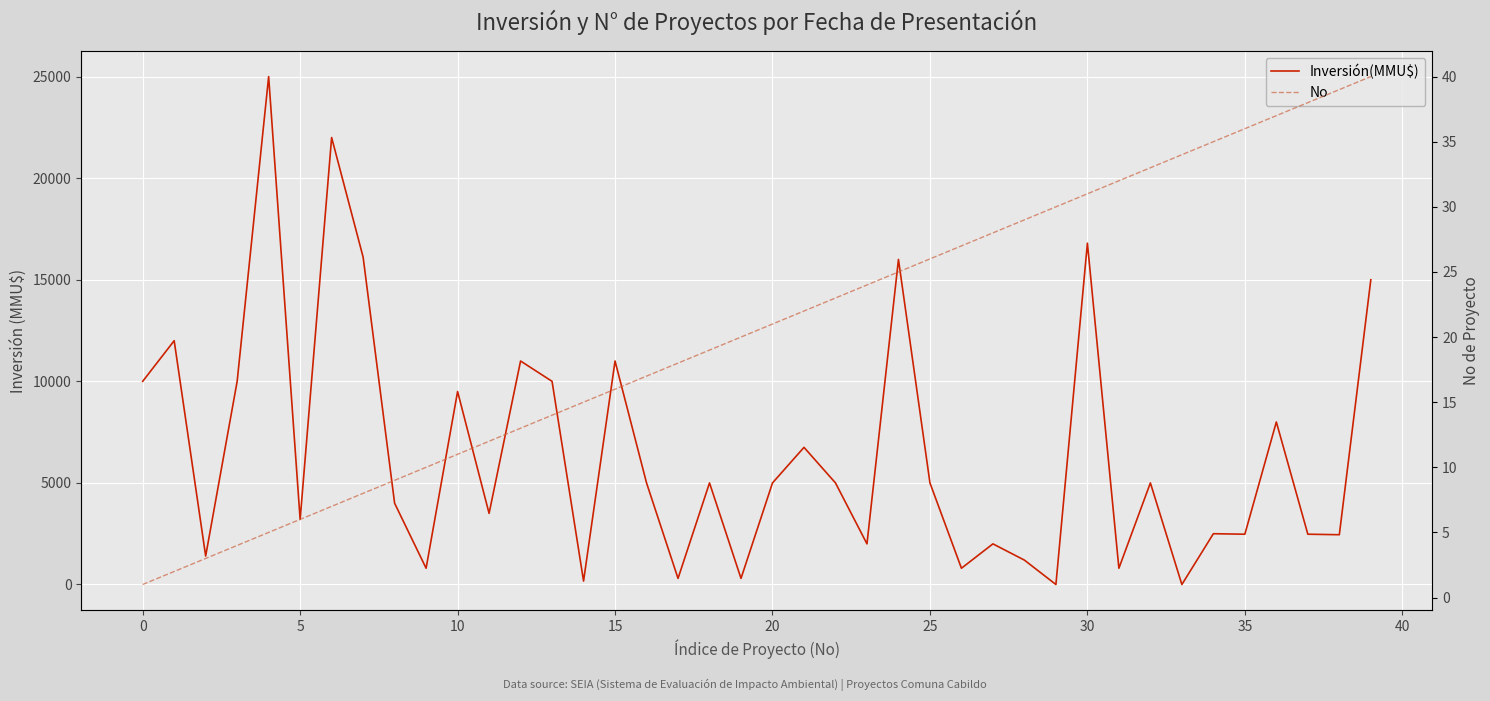

At which label does No reach its peak?

39